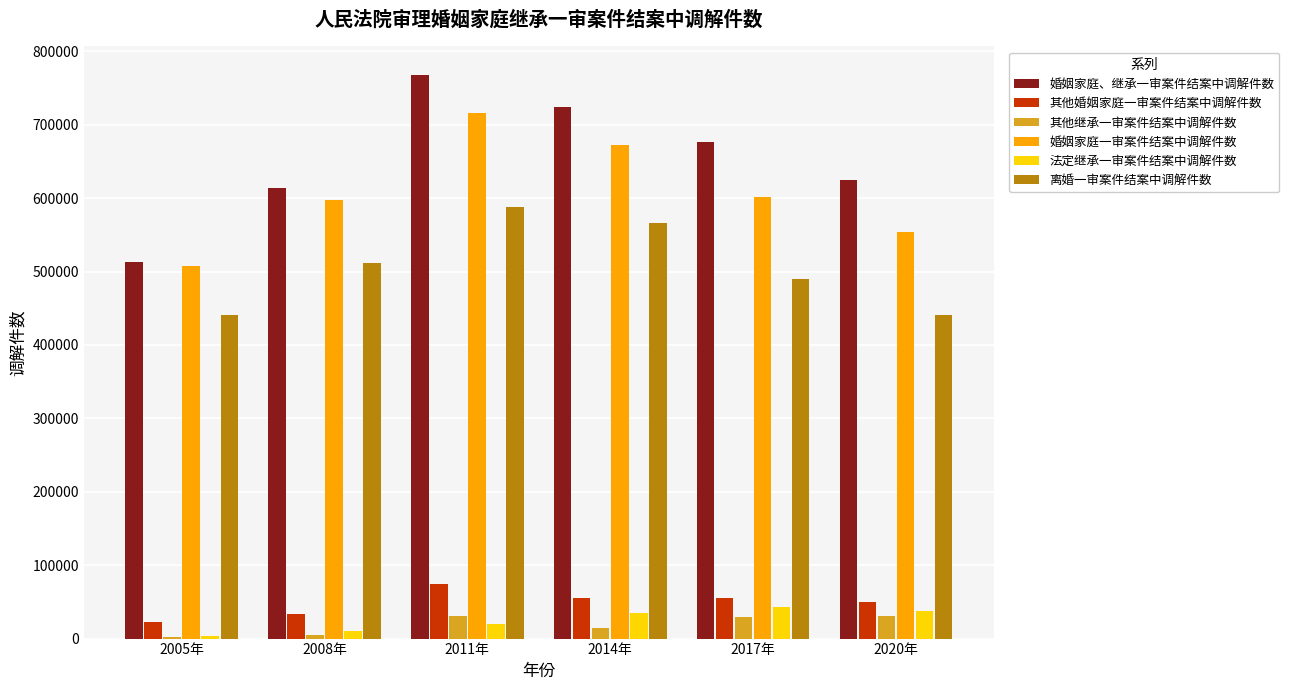

Which series has the largest total across all categories?

婚姻家庭、继承一审案件结案中调解件数